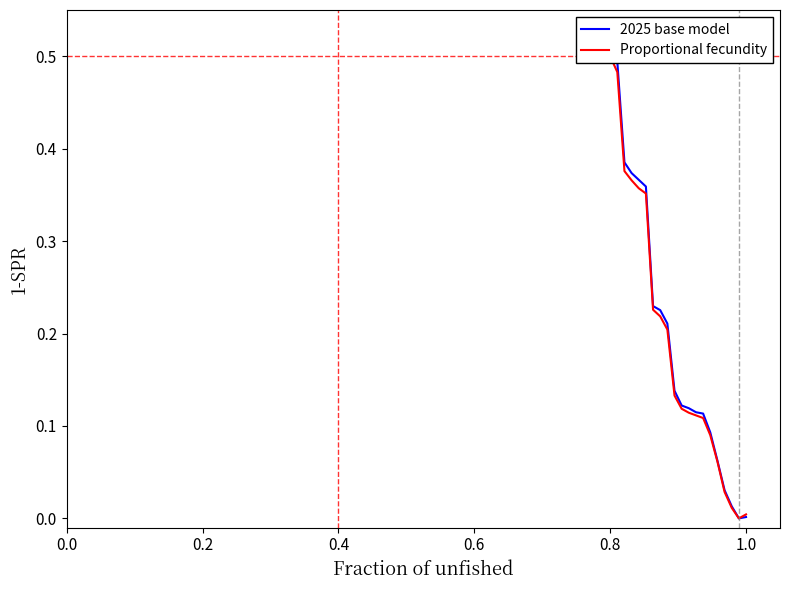

Is it true that Proportional fecundity equals 0.2 at 14?

False